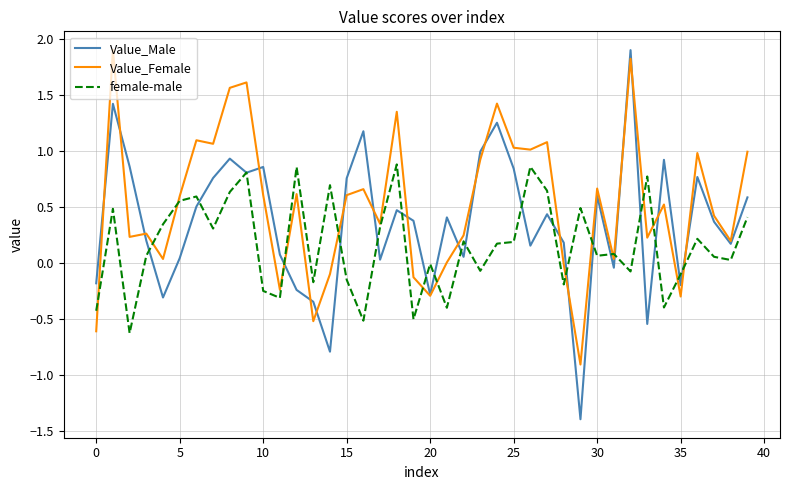

List the series in order of their overall mean, lowest first.

female-male, Value_Male, Value_Female